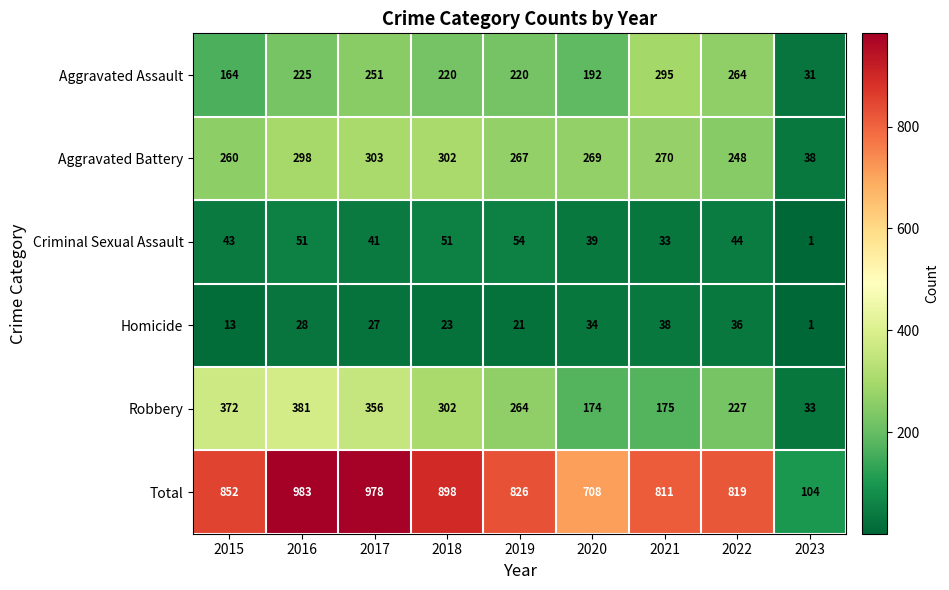

Which series changed the most between 2022 and 2023?

Total